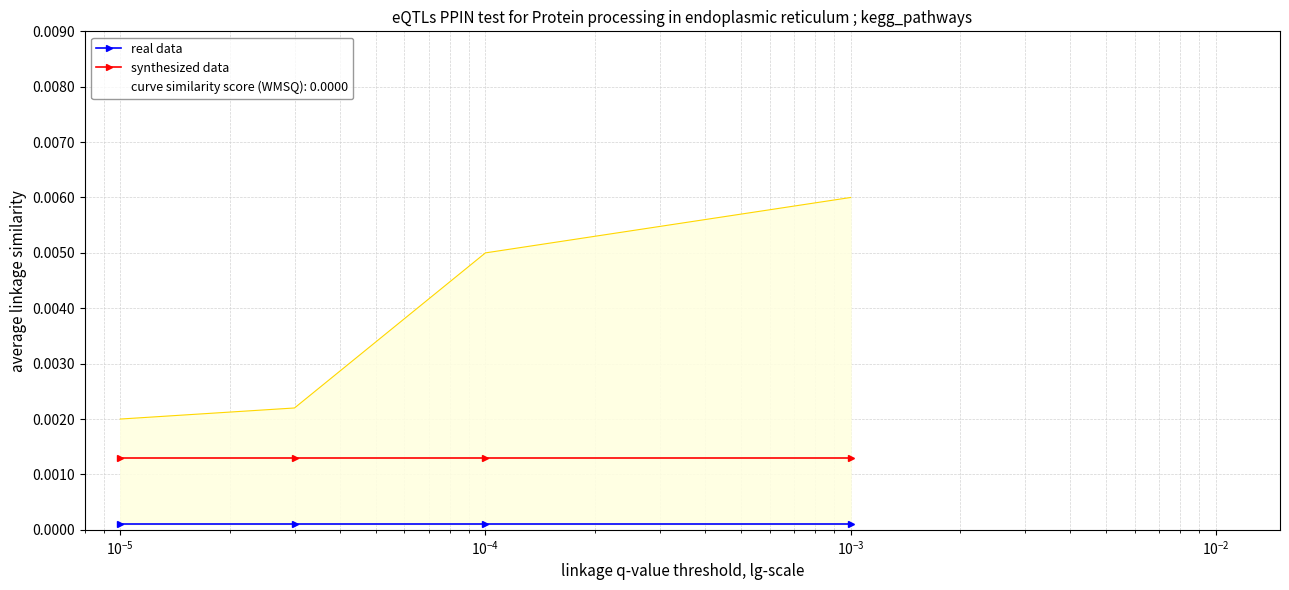

Rank the series by their average value, from lowest to highest.

real data, synthesized data